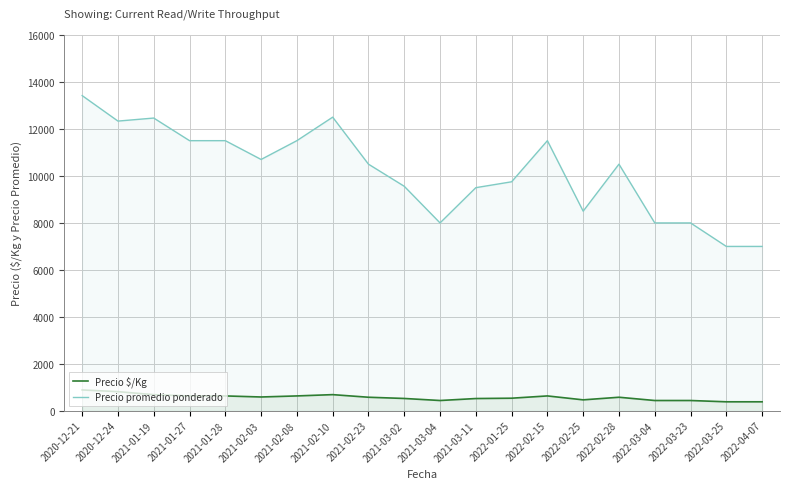

Reading left to right, extract all data points from this chart.

Precio $/Kg: 2020-12-21=894	2020-12-24=822	2021-01-19=692	2021-01-27=639	2021-01-28=639	2021-02-03=594	2021-02-08=639	2021-02-10=694	2021-02-23=583	2021-03-02=531	2021-03-04=444	2021-03-11=528	2022-01-25=542	2022-02-15=639	2022-02-25=472	2022-02-28=583	2022-03-04=444	2022-03-23=444	2022-03-25=389	2022-04-07=389
Precio promedio ponderado: 2020-12-21=13417	2020-12-24=12333	2021-01-19=12462	2021-01-27=11500	2021-01-28=11500	2021-02-03=10700	2021-02-08=11500	2021-02-10=12500	2021-02-23=10500	2021-03-02=9559	2021-03-04=8000	2021-03-11=9500	2022-01-25=9750	2022-02-15=11500	2022-02-25=8500	2022-02-28=10500	2022-03-04=8000	2022-03-23=8000	2022-03-25=7000	2022-04-07=7000